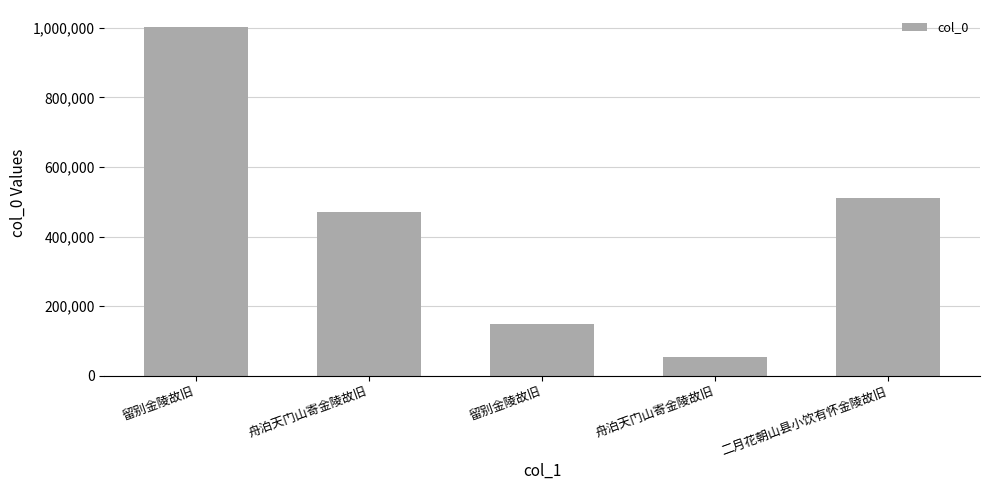

How many values are below 469933?

2